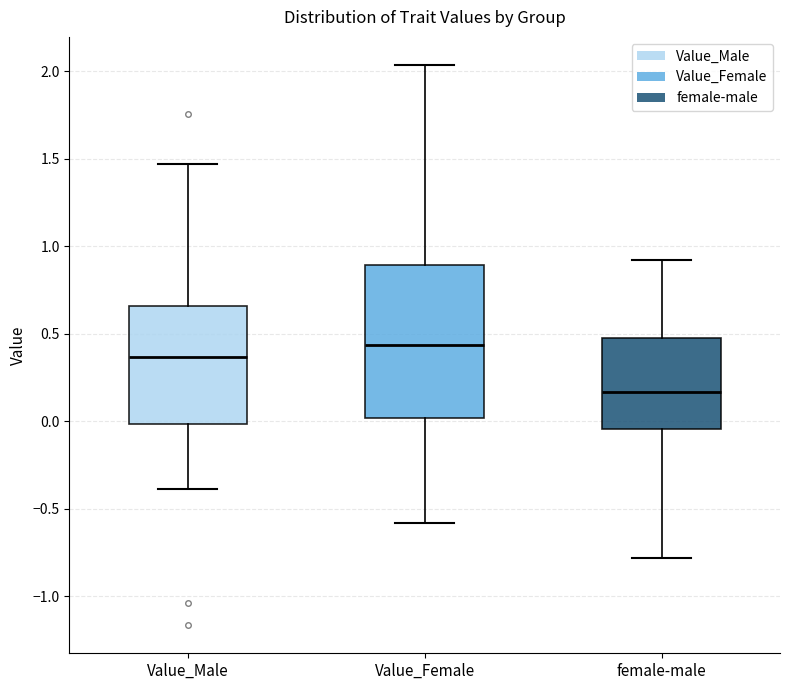

Reading left to right, transcribe this box plot: for each box, give where its median line is, the range the box spans, and where its two whiskers end, as read against the y-axis. The values are not printed on the chart, so give them approximately, as read against the axis.

Value_Male: median 0.35, box 0.00 to 0.65, whiskers -0.40 to 1.45
Value_Female: median 0.45, box 0.00 to 0.90, whiskers -0.60 to 2.05
female-male: median 0.15, box -0.05 to 0.50, whiskers -0.80 to 0.90